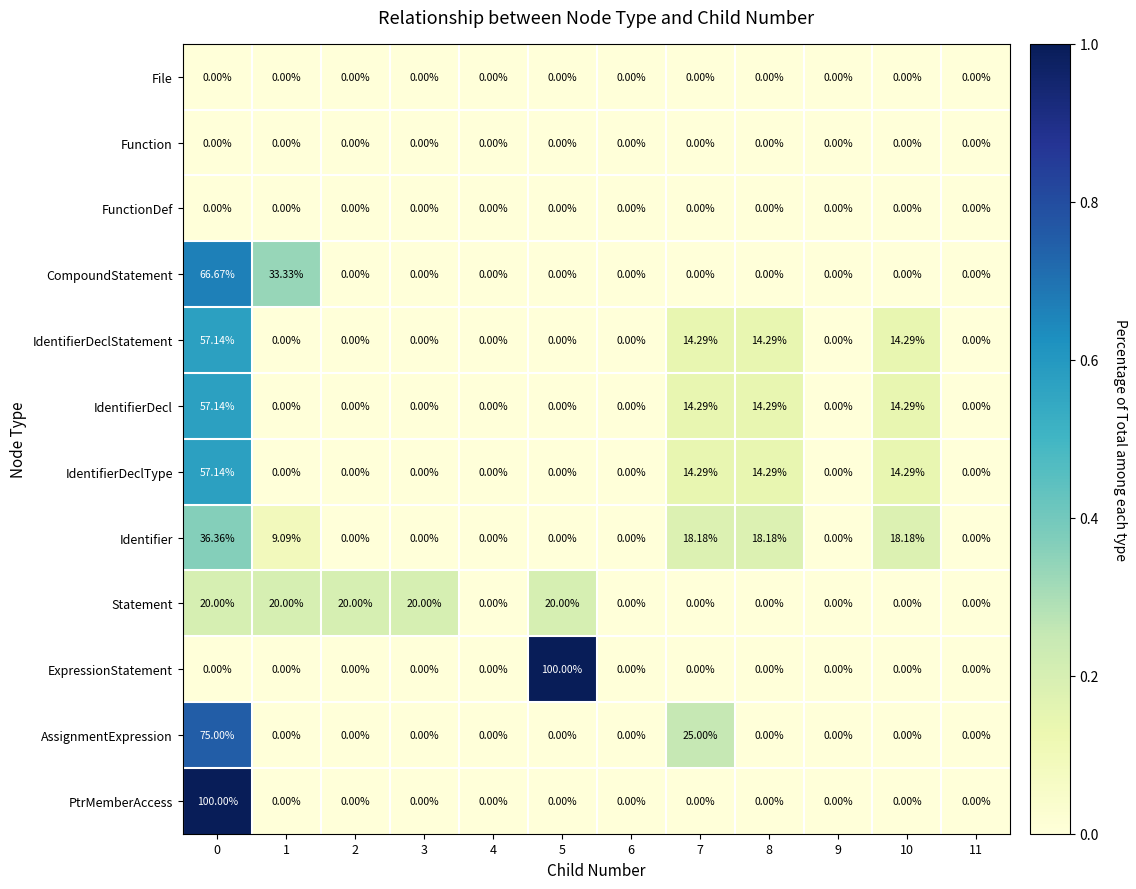

Between 2 and 11, which series saw the biggest shift?

Statement